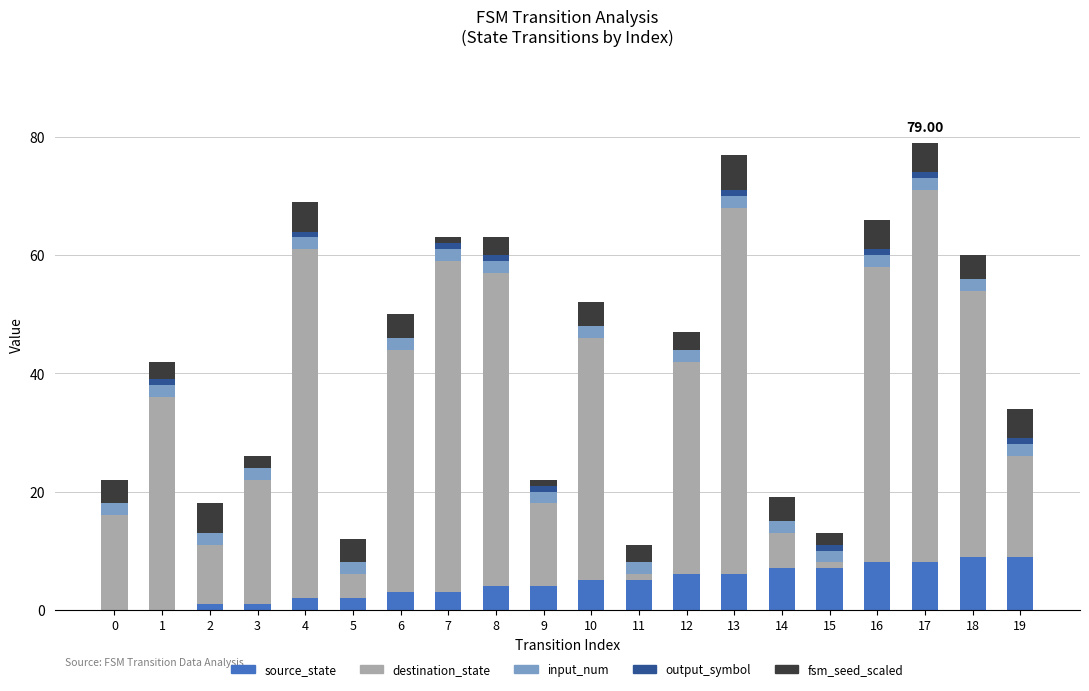

What is the total value across all series at 1?

42